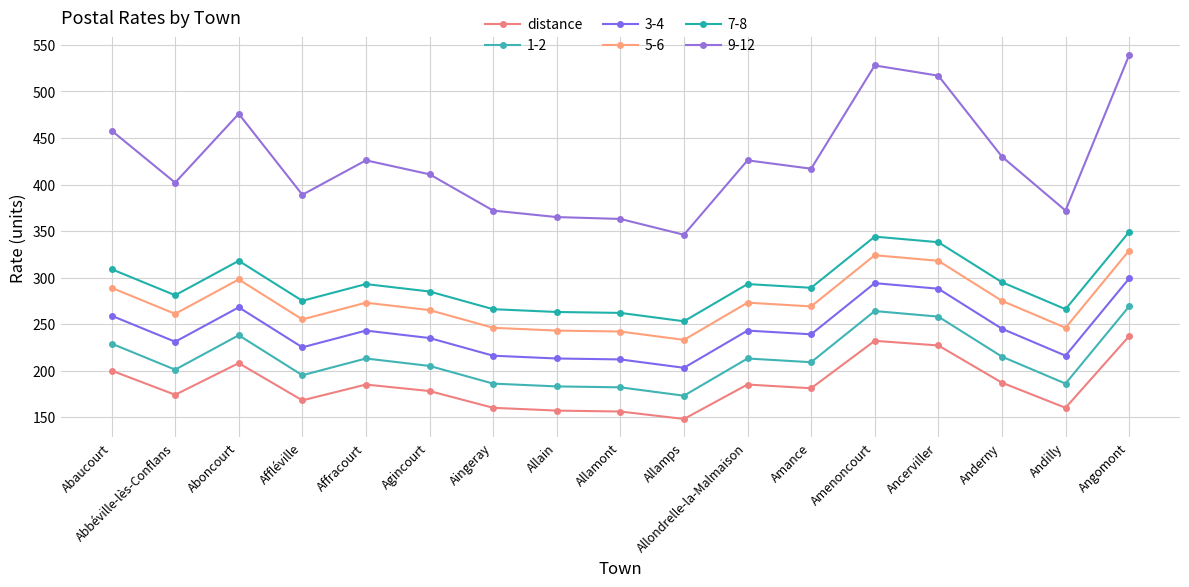

What position from the right is Aboncourt?

15